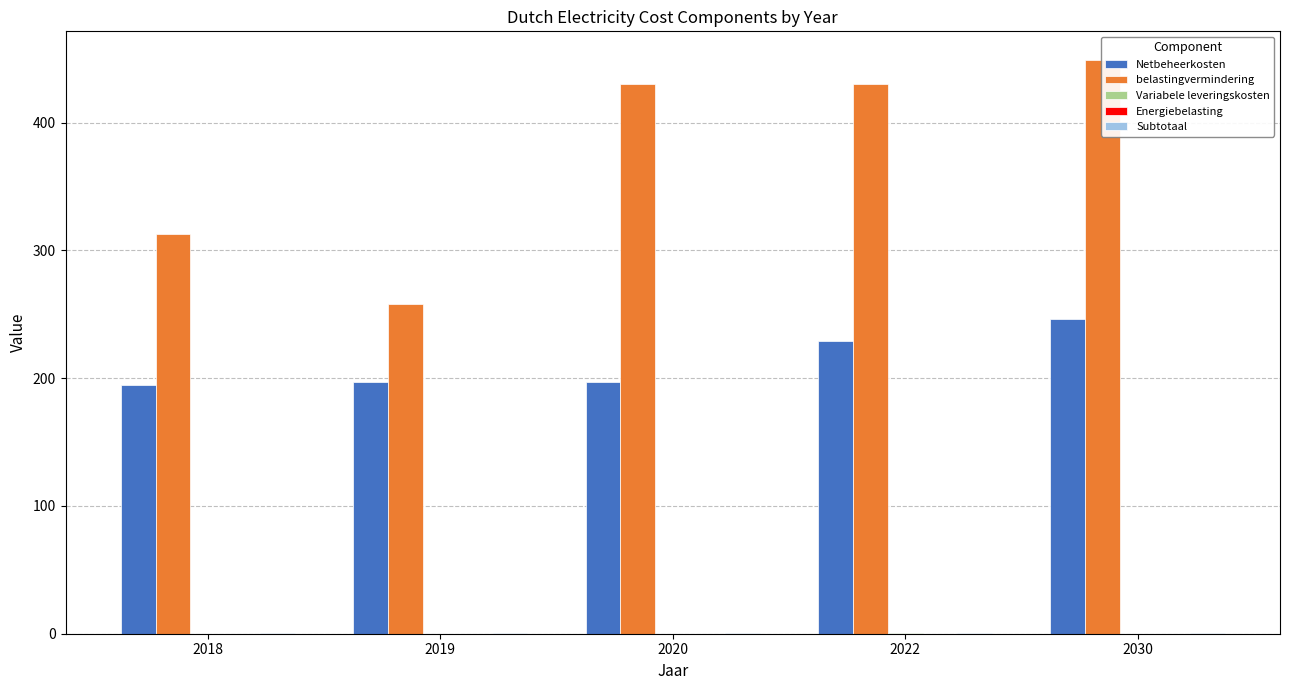

List the series in order of their peak value, highest first.

belastingvermindering, Netbeheerkosten, Subtotaal, Variabele leveringskosten, Energiebelasting